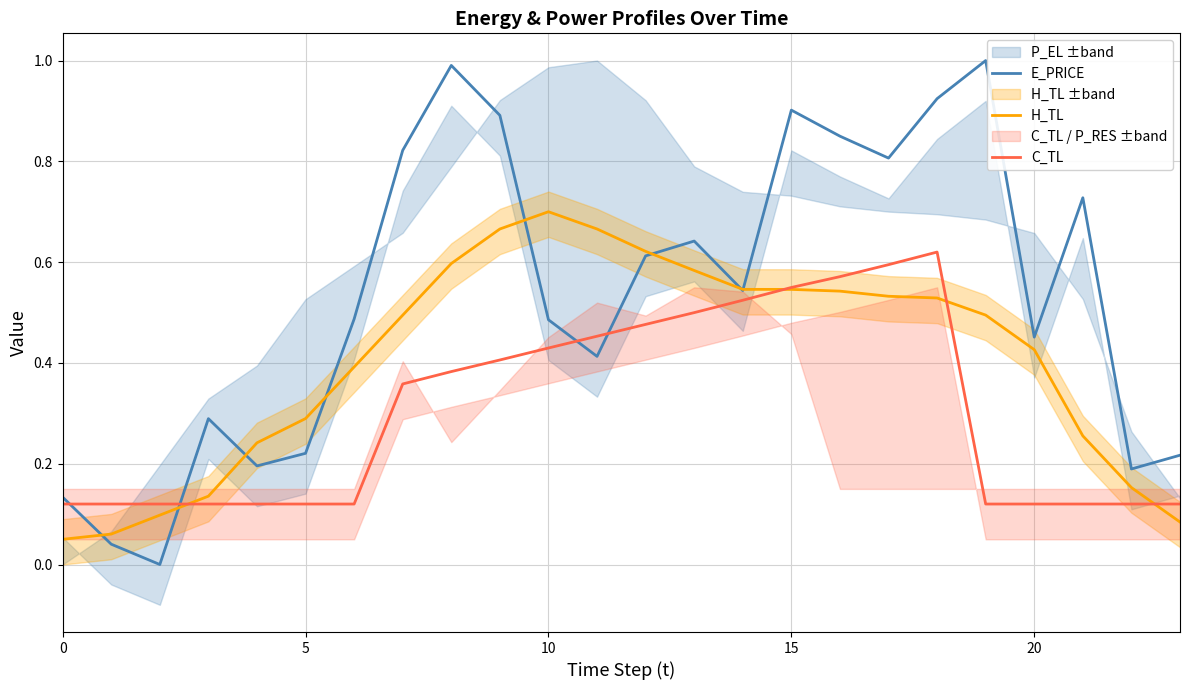

What are all the series names shown in the legend?

E_PRICE, H_TL, C_TL